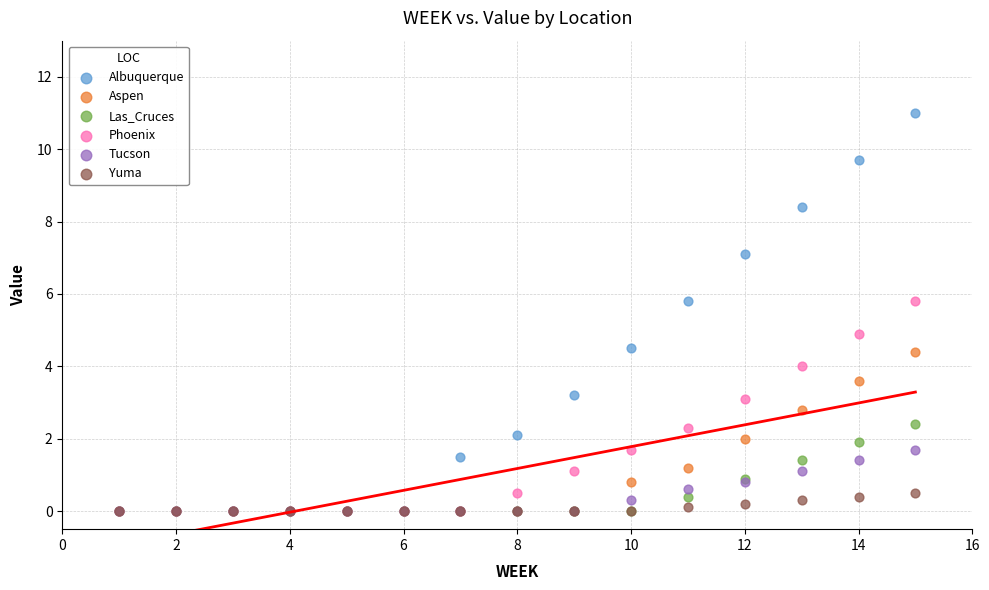

Which series has the widest spread of Y values?

Albuquerque